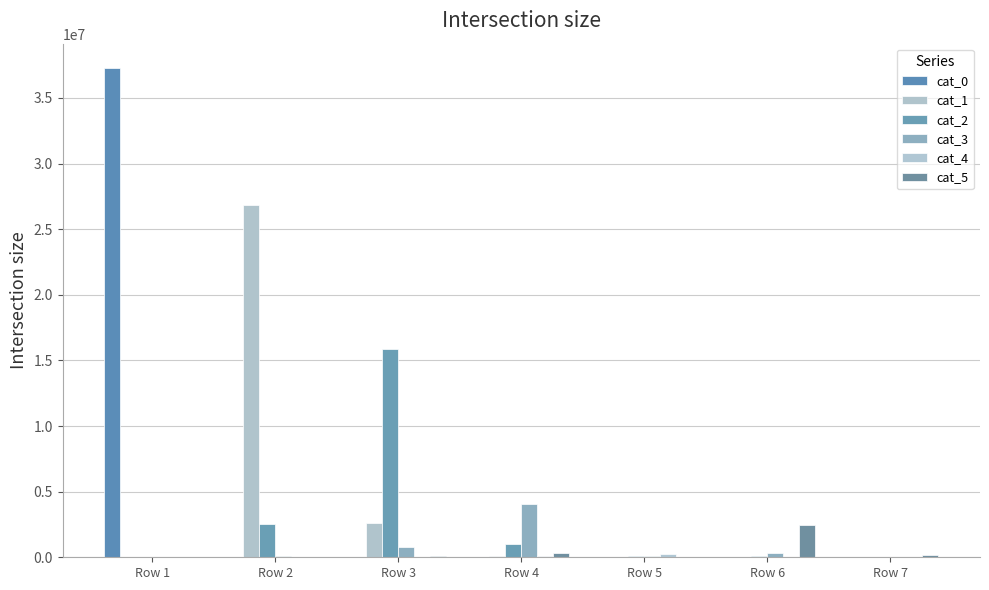

How many groups of bars are there?

7